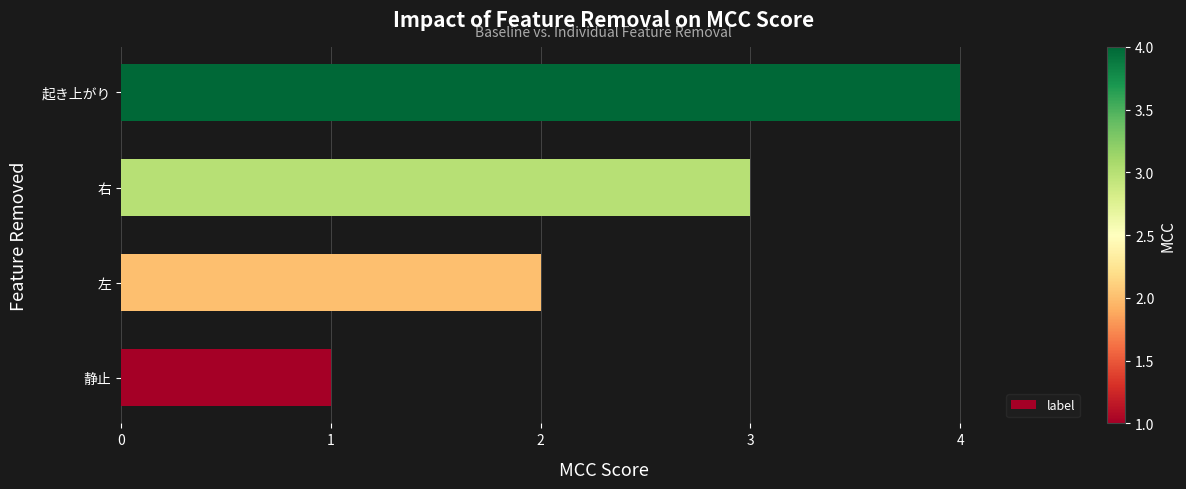

How many data points does each series have?

4